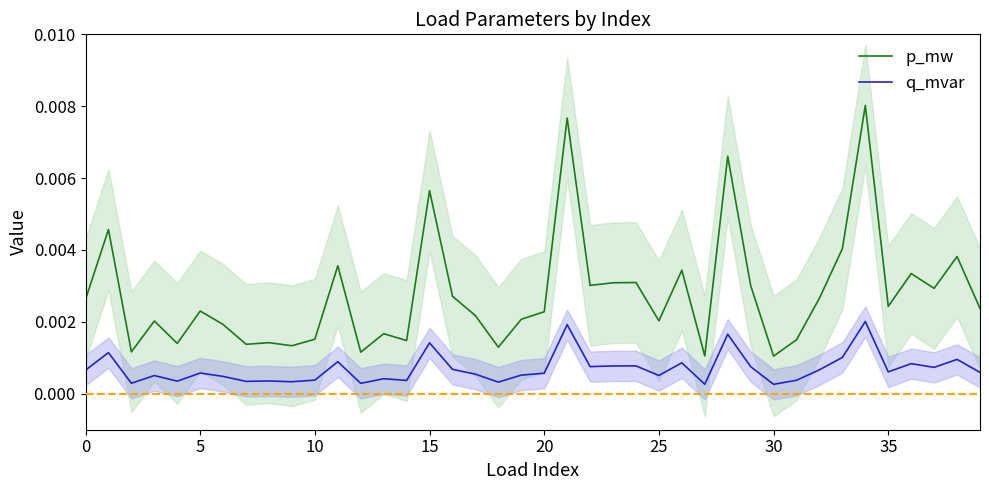

True or false: q_mvar has a value of 0.0 at 26.

False